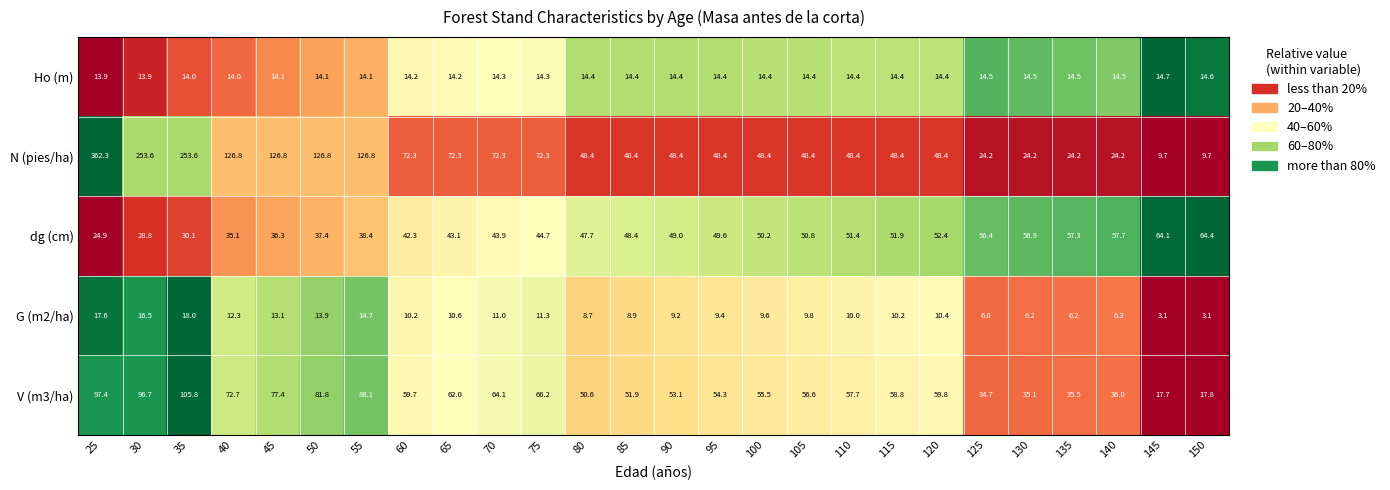

What is the difference between the G (m2/ha) values at 125 and 145?

2.9